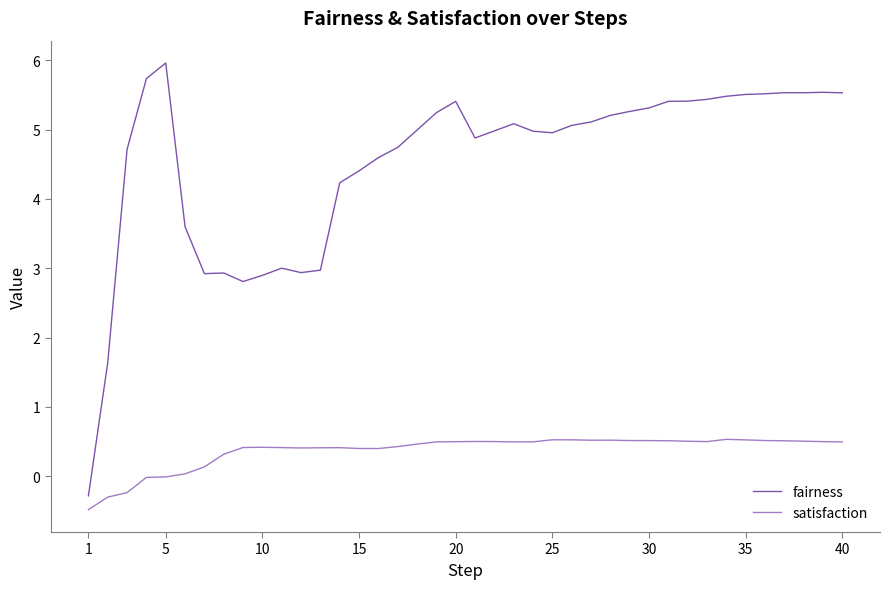

What is the maximum value shown in the chart?

6.0